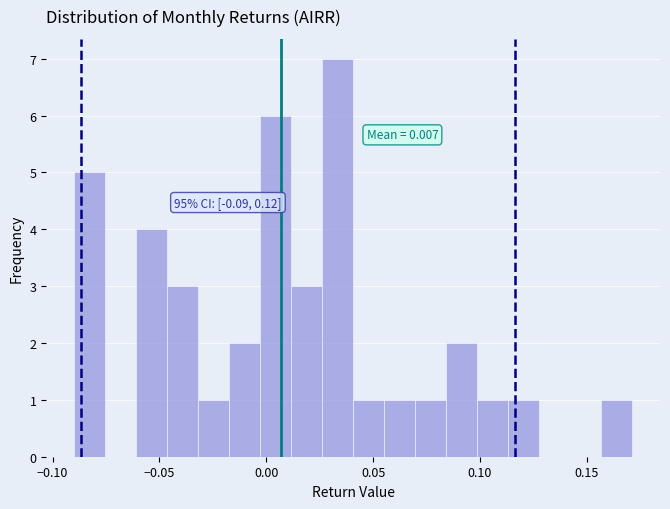

Read against the x-axis, roughly where is the centre of the tallest bar?

0.035